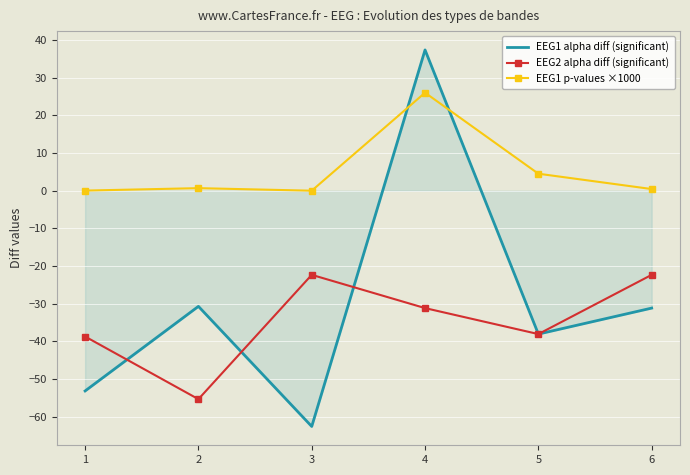

Between which two adjacent categories do EEG1 p-values ×1000 and EEG1 alpha diff (significant) first intersect?

3 and 4